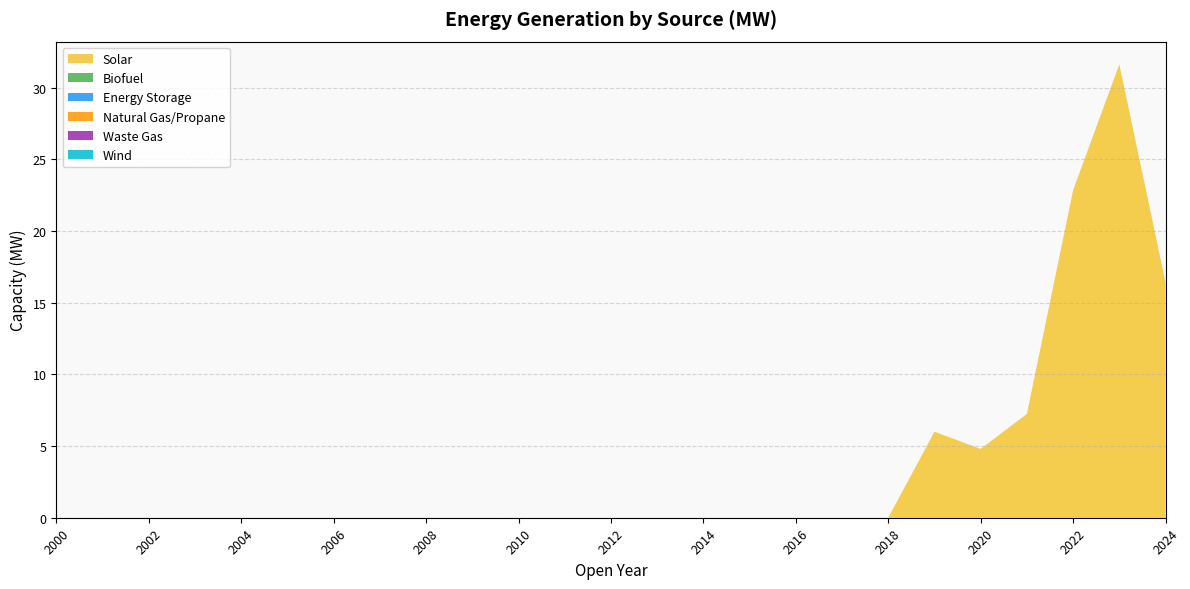

Reading right to left, extract all data points from this chart.

Solar: 2024=16.4	2023=31.6	2022=22.8	2021=7.2	2020=4.8	2019=6.0	2018=0.0	2017=0.0	2016=0.0	2015=0.0	2014=0.0	2013=0.0	2012=0.0	2011=0.0	2010=0.0	2009=0.0	2008=0.0	2007=0.0	2006=0.0	2005=0.0	2004=0.0	2003=0.0	2002=0.0	2001=0.0	2000=0.0
Biofuel: 2024=0.0	2023=0.0	2022=0.0	2021=0.0	2020=0.0	2019=0.0	2018=0.0	2017=0.0	2016=0.0	2015=0.0	2014=0.0	2013=0.0	2012=0.0	2011=0.0	2010=0.0	2009=0.0	2008=0.0	2007=0.0	2006=0.0	2005=0.0	2004=0.0	2003=0.0	2002=0.0	2001=0.0	2000=0.0
Energy Storage: 2024=0.0	2023=0.0	2022=0.0	2021=0.0	2020=0.0	2019=0.0	2018=0.0	2017=0.0	2016=0.0	2015=0.0	2014=0.0	2013=0.0	2012=0.0	2011=0.0	2010=0.0	2009=0.0	2008=0.0	2007=0.0	2006=0.0	2005=0.0	2004=0.0	2003=0.0	2002=0.0	2001=0.0	2000=0.0
Natural Gas/Propane: 2024=0.0	2023=0.0	2022=0.0	2021=0.0	2020=0.0	2019=0.0	2018=0.0	2017=0.0	2016=0.0	2015=0.0	2014=0.0	2013=0.0	2012=0.0	2011=0.0	2010=0.0	2009=0.0	2008=0.0	2007=0.0	2006=0.0	2005=0.0	2004=0.0	2003=0.0	2002=0.0	2001=0.0	2000=0.0
Waste Gas: 2024=0.0	2023=0.0	2022=0.0	2021=0.0	2020=0.0	2019=0.0	2018=0.0	2017=0.0	2016=0.0	2015=0.0	2014=0.0	2013=0.0	2012=0.0	2011=0.0	2010=0.0	2009=0.0	2008=0.0	2007=0.0	2006=0.0	2005=0.0	2004=0.0	2003=0.0	2002=0.0	2001=0.0	2000=0.0
Wind: 2024=0.0	2023=0.0	2022=0.0	2021=0.0	2020=0.0	2019=0.0	2018=0.0	2017=0.0	2016=0.0	2015=0.0	2014=0.0	2013=0.0	2012=0.0	2011=0.0	2010=0.0	2009=0.0	2008=0.0	2007=0.0	2006=0.0	2005=0.0	2004=0.0	2003=0.0	2002=0.0	2001=0.0	2000=0.0